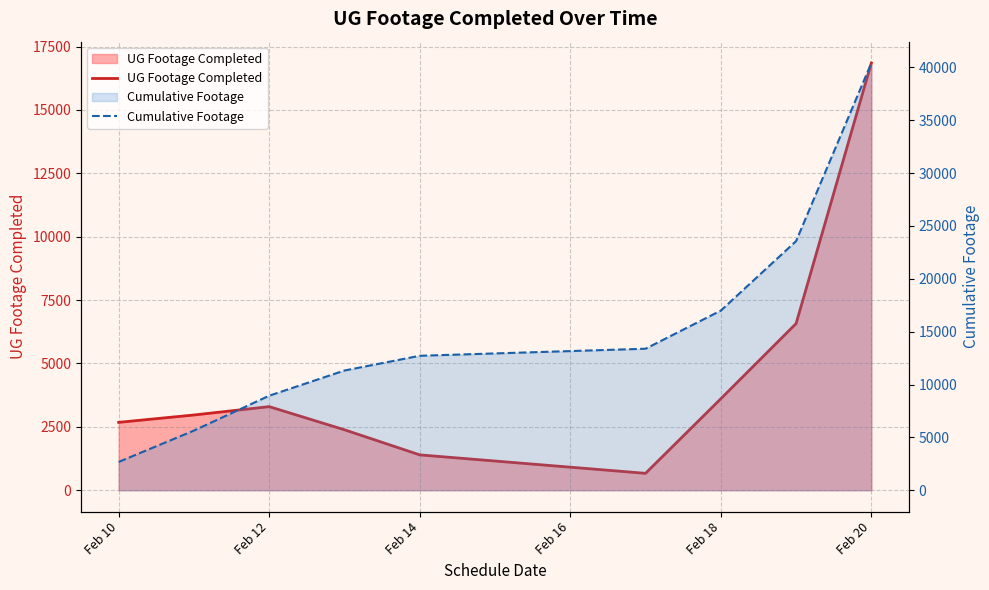

What is the value of the UG Footage Completed point at the 4th from the left?

2384